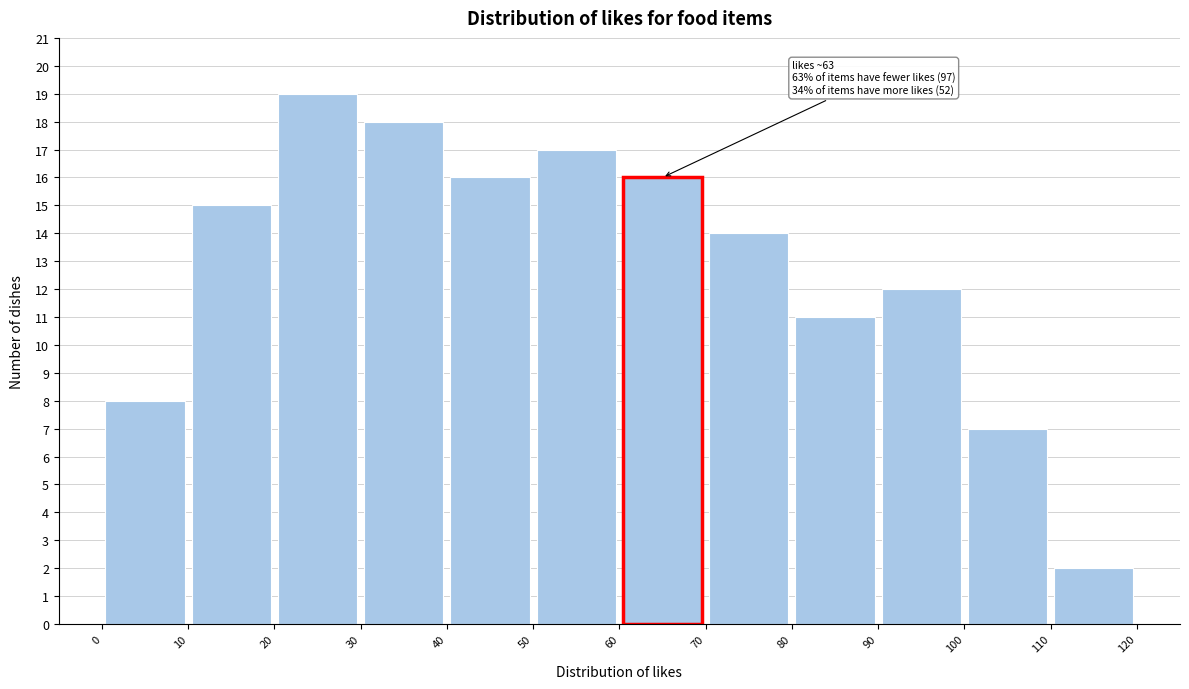

Over which range of the x-axis is the bar tallest?

20 to 30